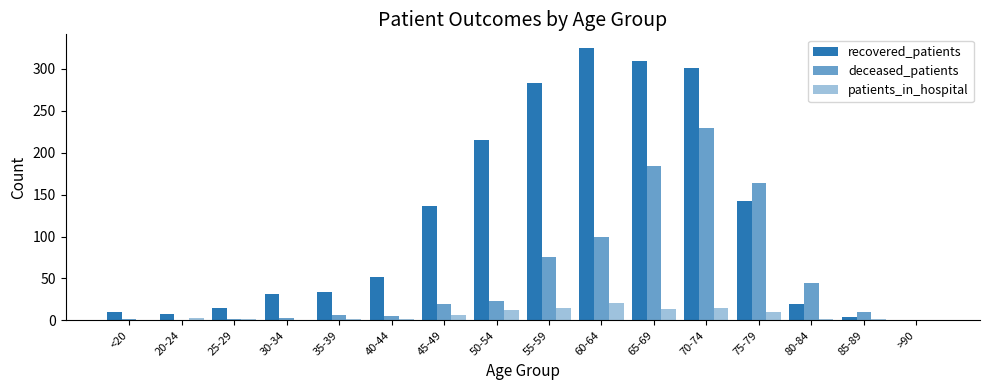

Are the bars grouped side by side (vs. stacked)?

Yes